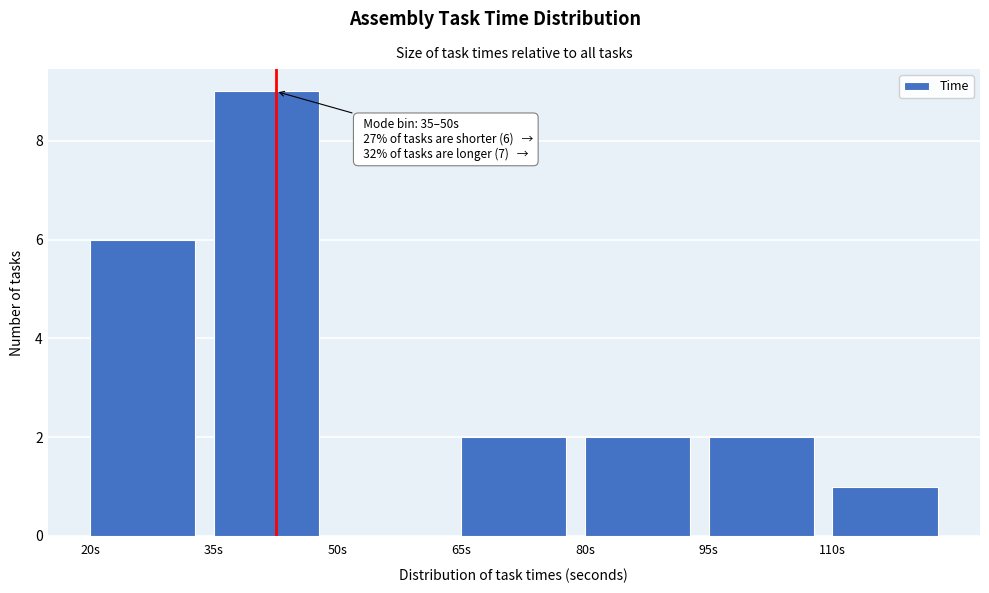

Over which range of the x-axis is the bar tallest?

35 to 50